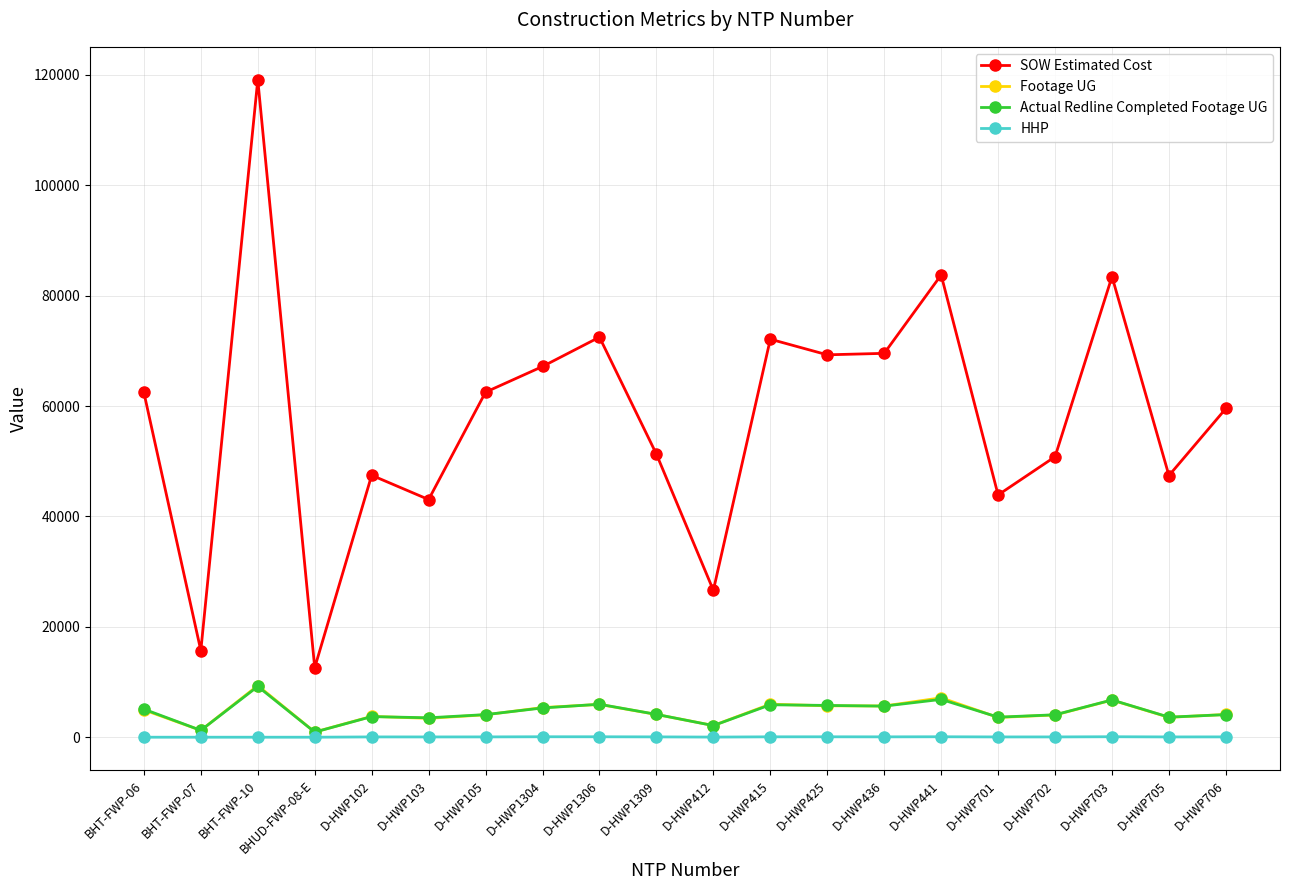

Count the number of categories in the chart.

20